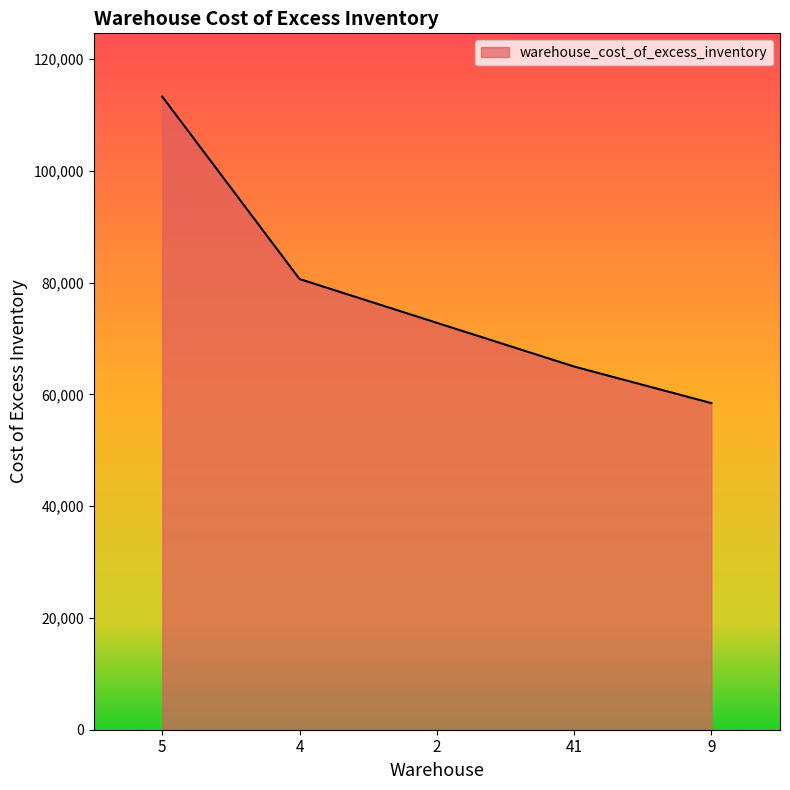

Between 2 and 9, which is larger?

2